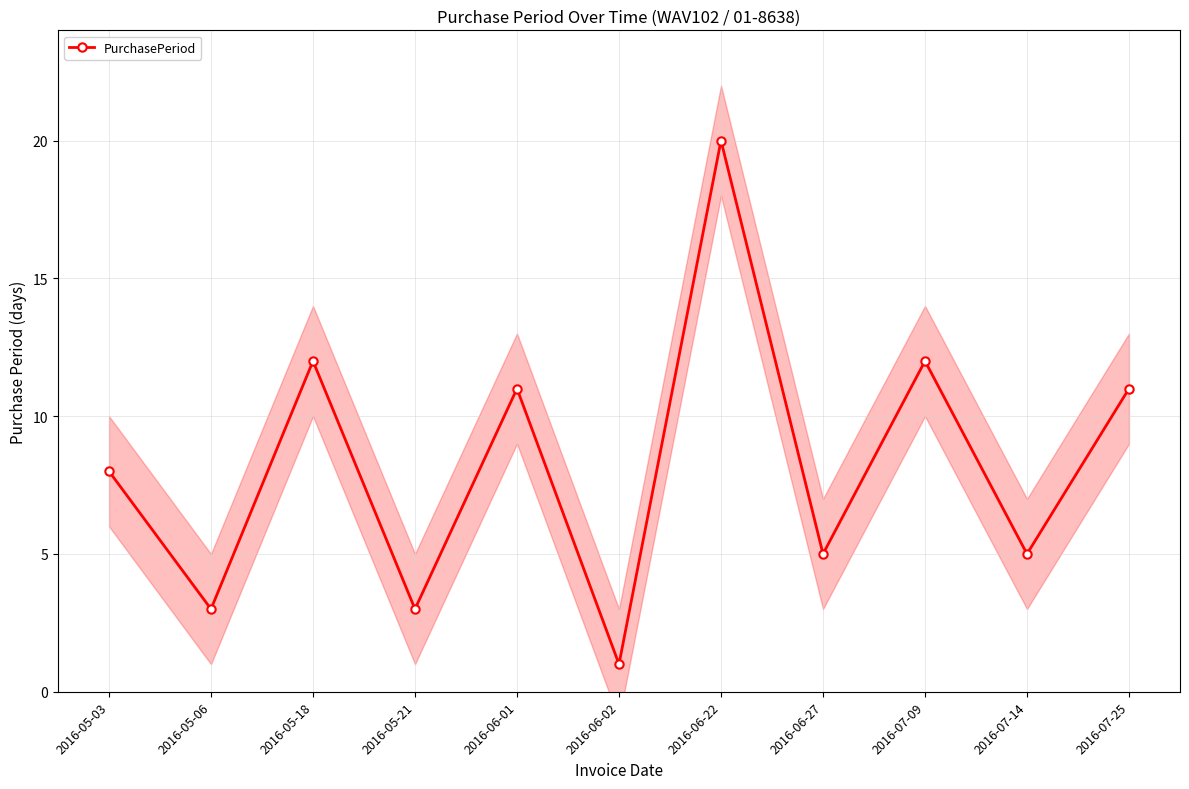

Which label corresponds to the largest value in the chart?

2016-06-22